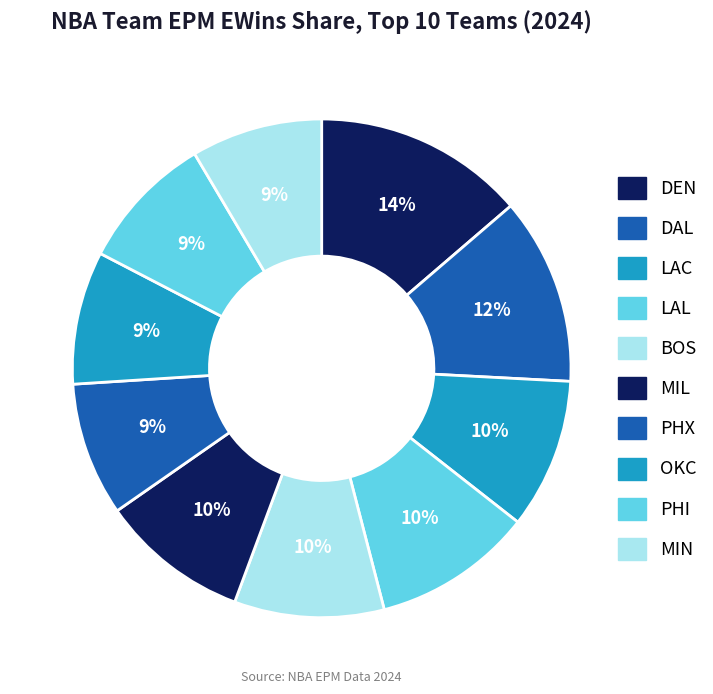

Approximately how many times larger is the value at MIN compared to BOS?

0.9